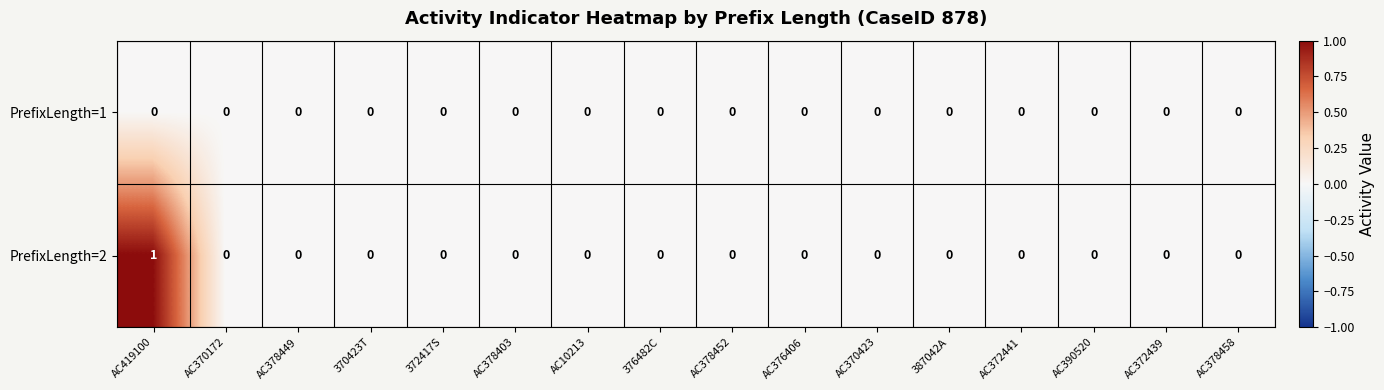

Which series has the largest range (max minus min)?

PrefixLength=2